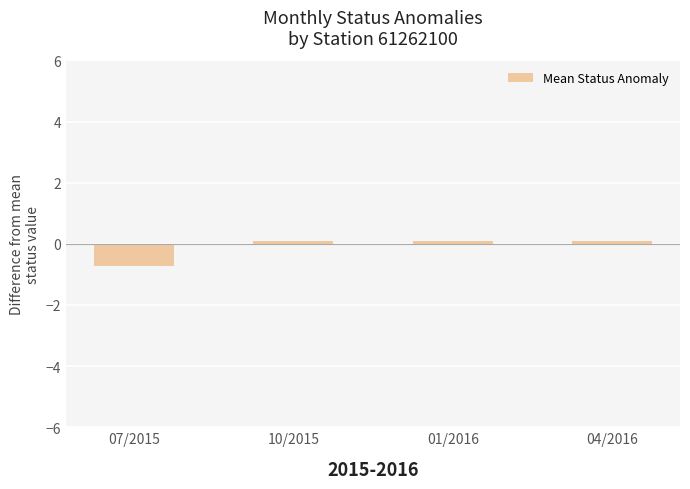

How many distinct data groups are displayed?

1